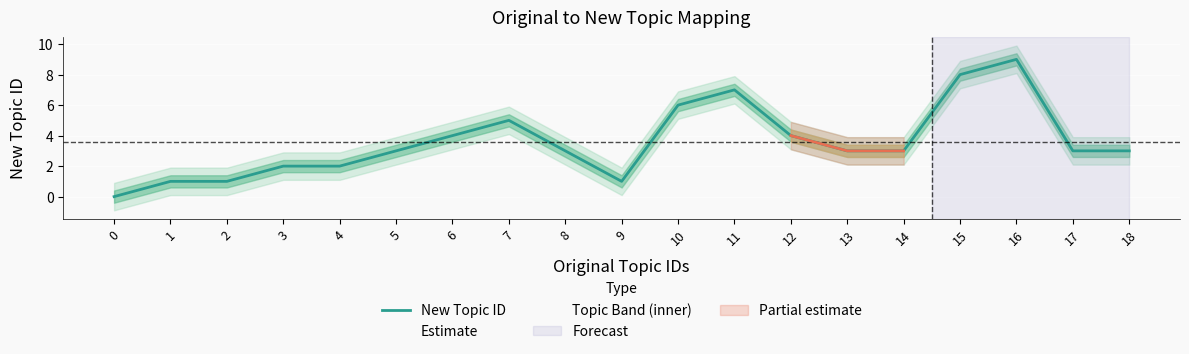

At which category does the data reach its first local valley?

9